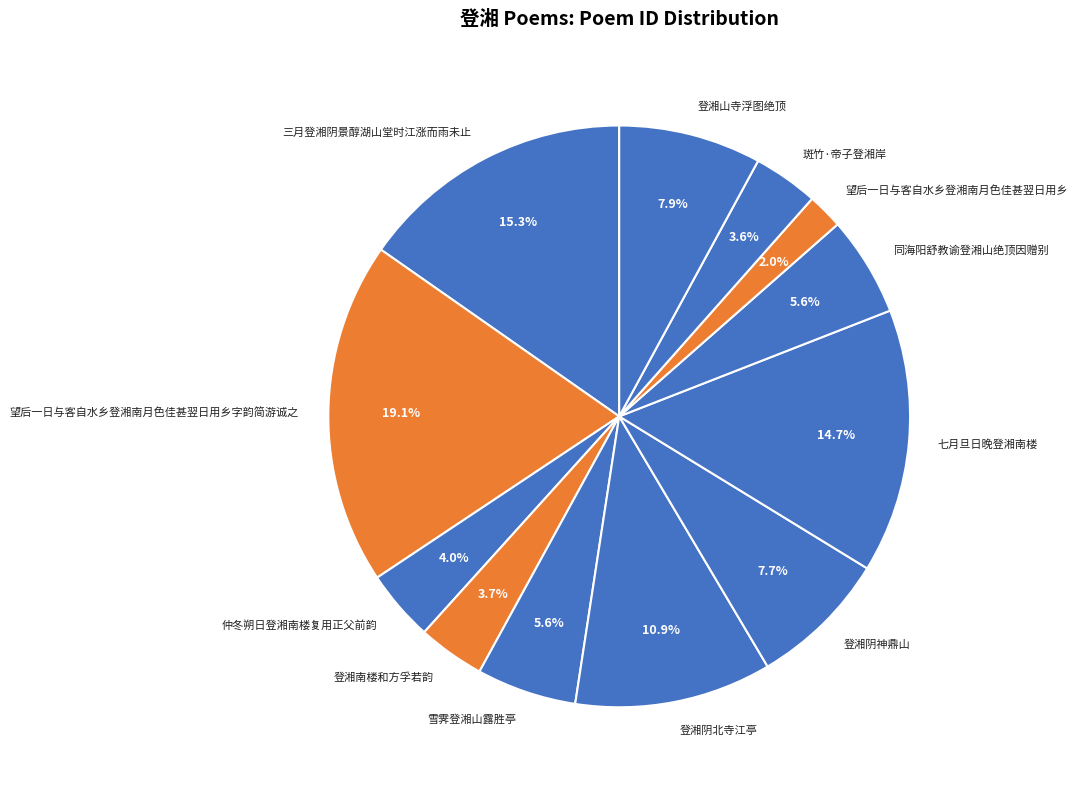

What is the smallest slice in the pie chart?

望后一日与客自水乡登湘南月色佳甚翌日用乡